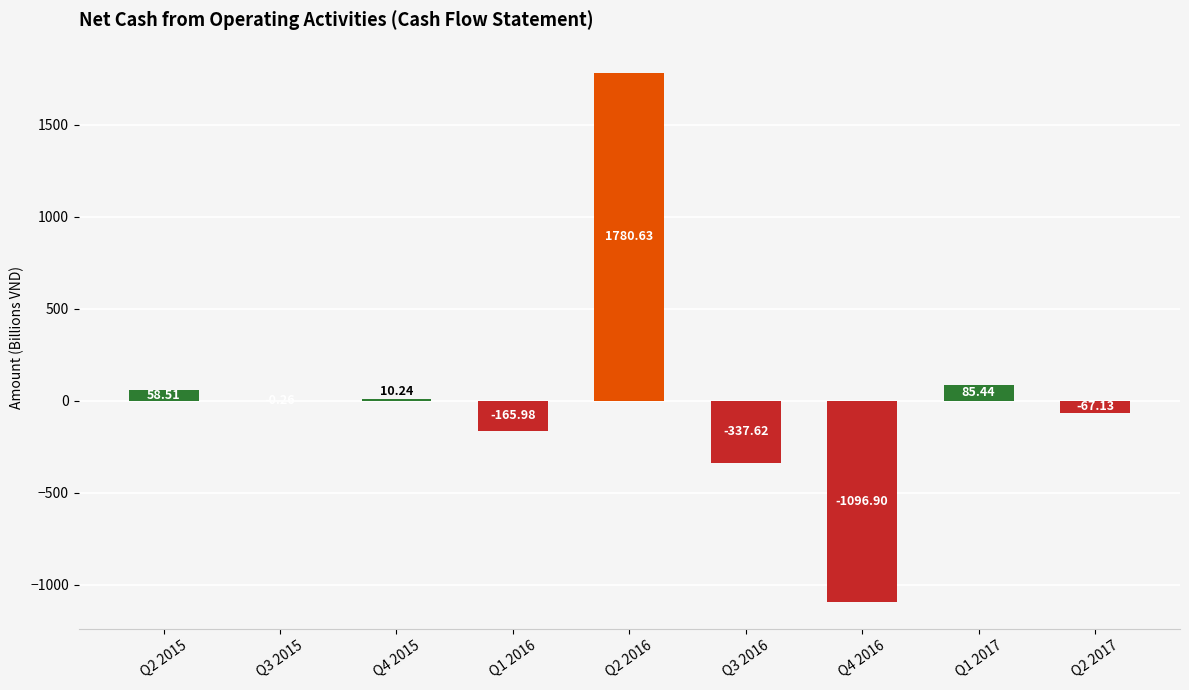

What is the sum of all values?

266.9